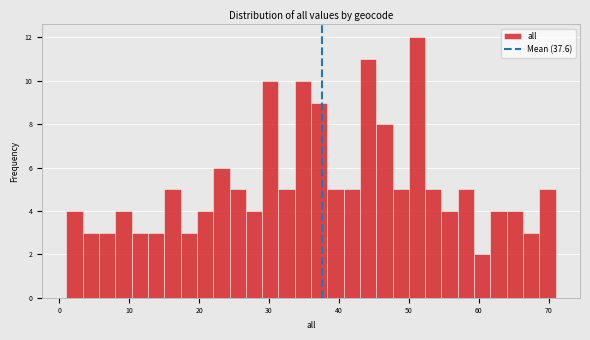

Around what value on the x-axis is the tallest bar? Give the approximate position of its centre, as read against the axis.

51